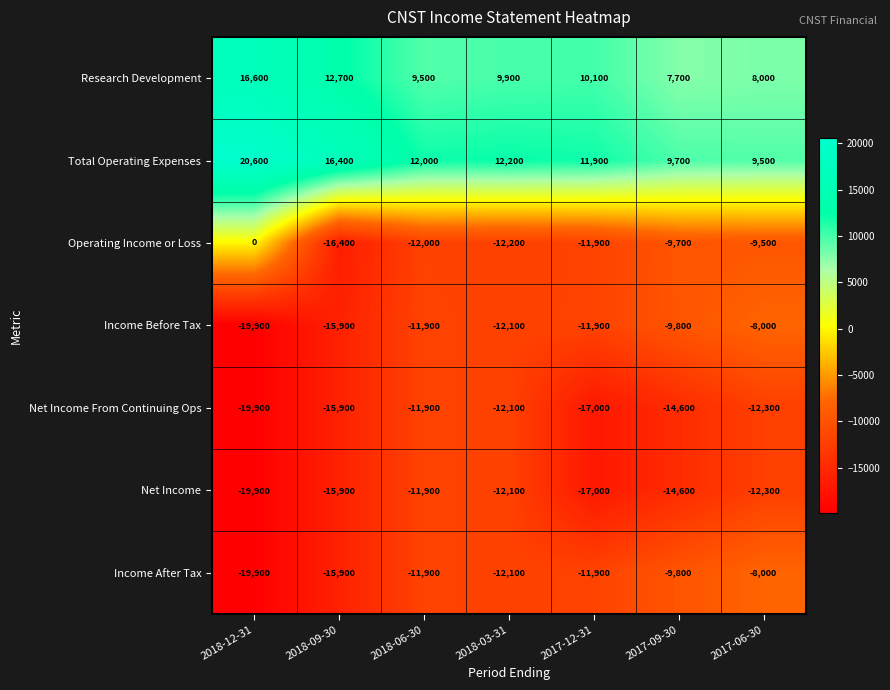

What is the sum of the Operating Income or Loss values at 2017-09-30 and 2018-03-31?

-21900